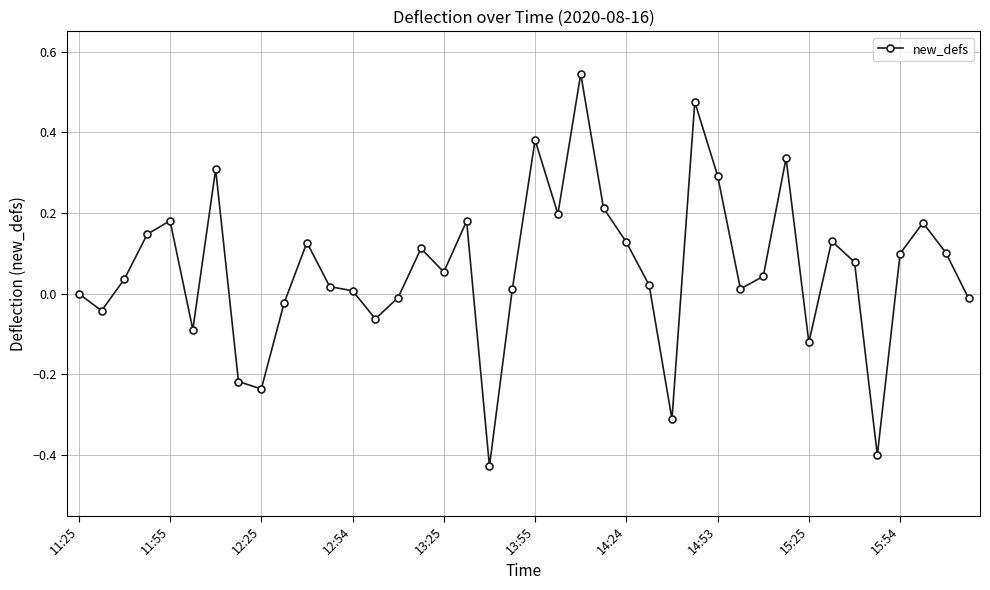

What is the difference between the maximum and minimum values?

1.0